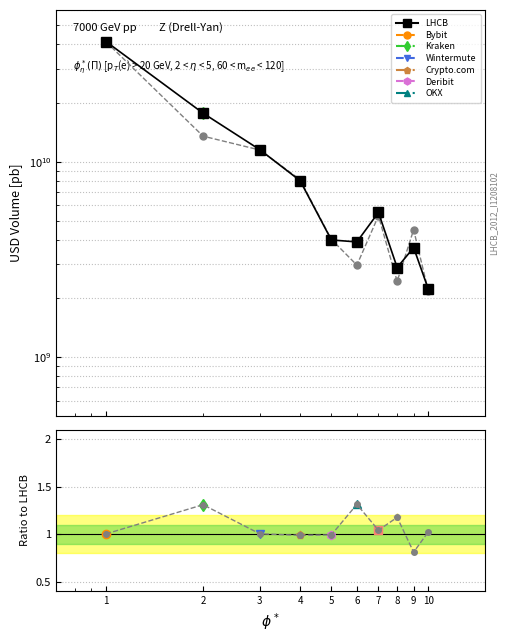

Read the Ratio value at 7.

1.0